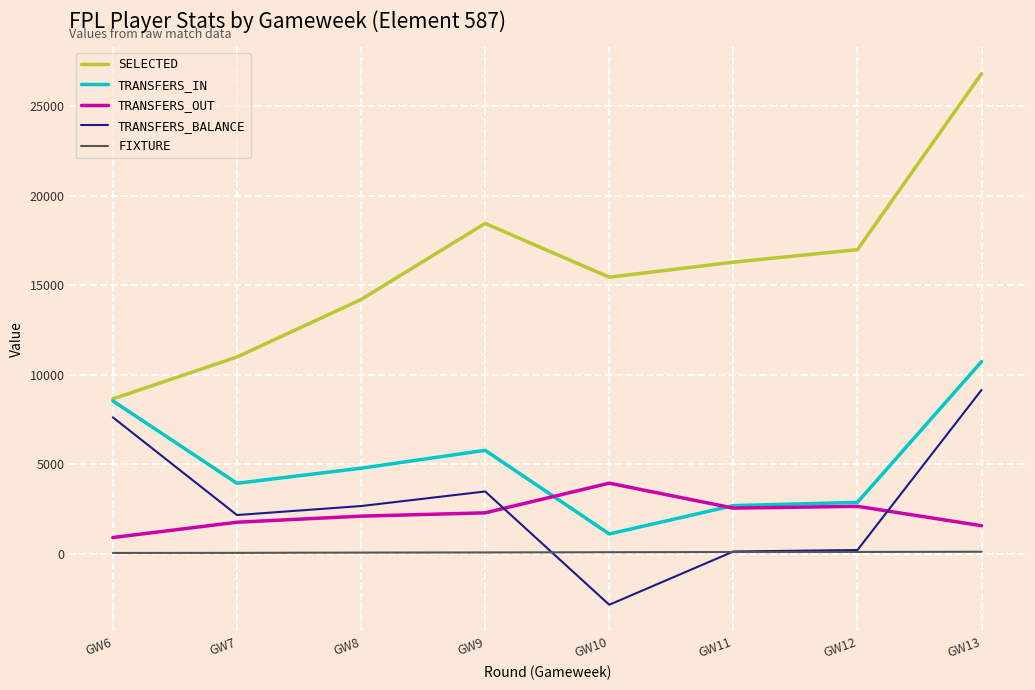

At which category does the chart reach its peak across all series?

GW13